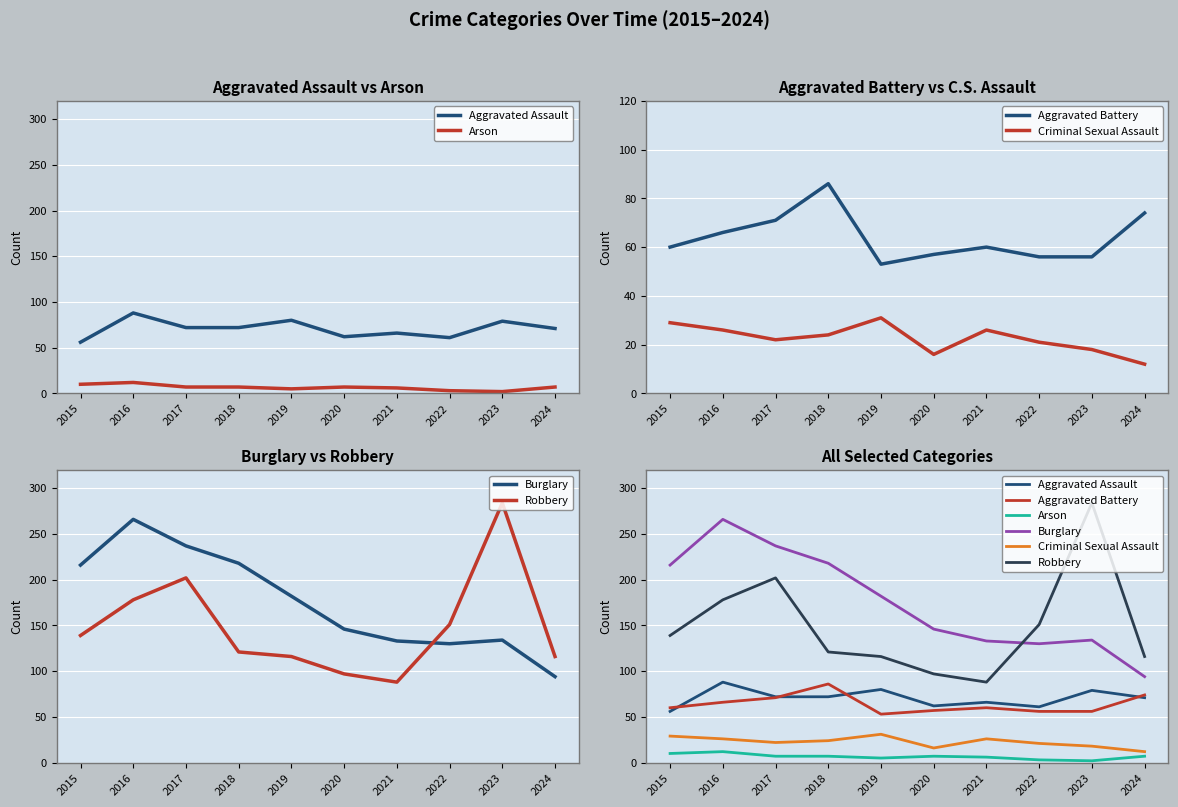

Is the value of Criminal Sexual Assault at 2020 greater than the value of Robbery at 2016?

No